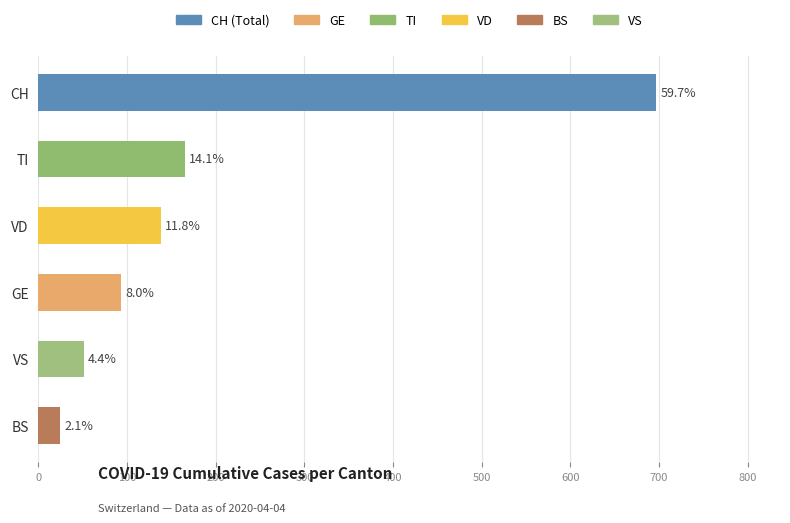

How many bars are there in total?

6